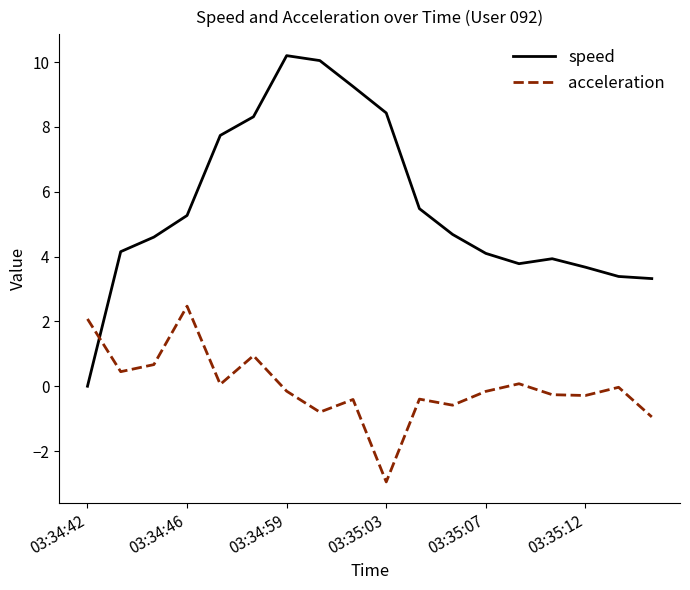

Which series has the largest range (max minus min)?

speed